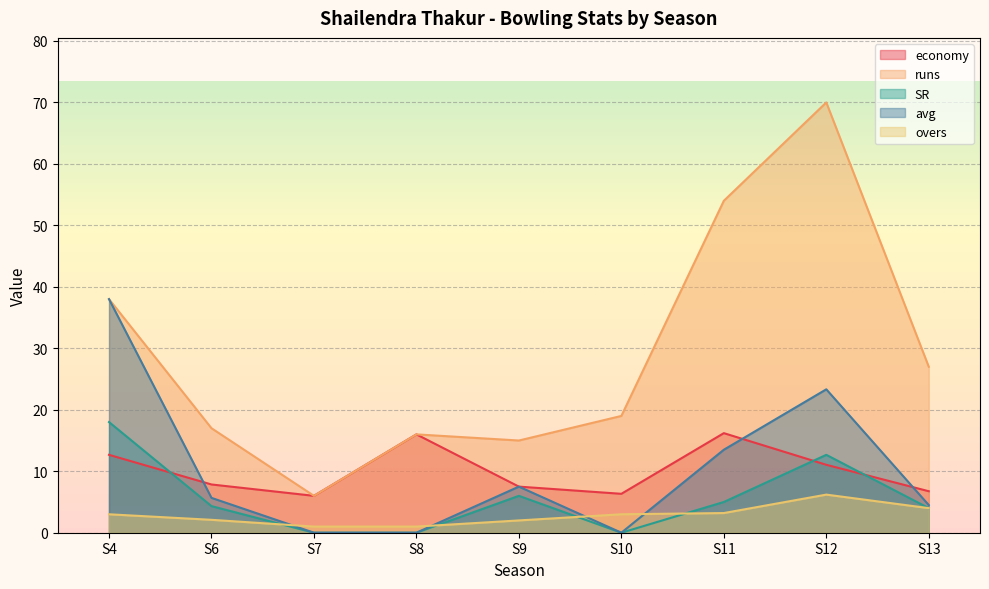

Which category has the highest value across all series?

S12